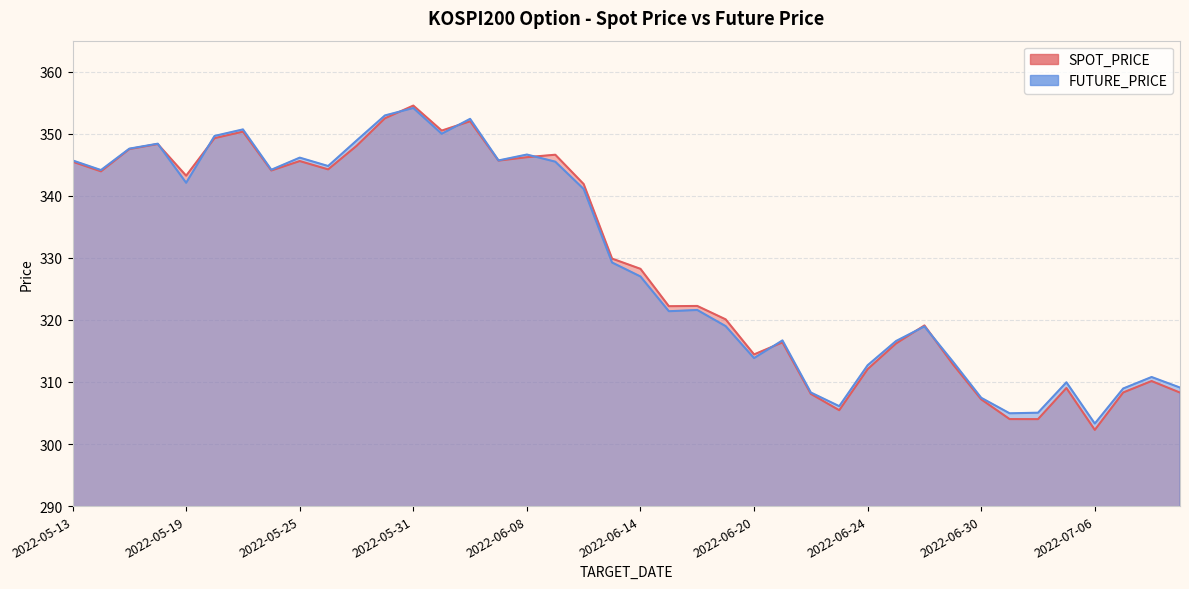

At which category does the chart reach its minimum across all series?

2022-07-06